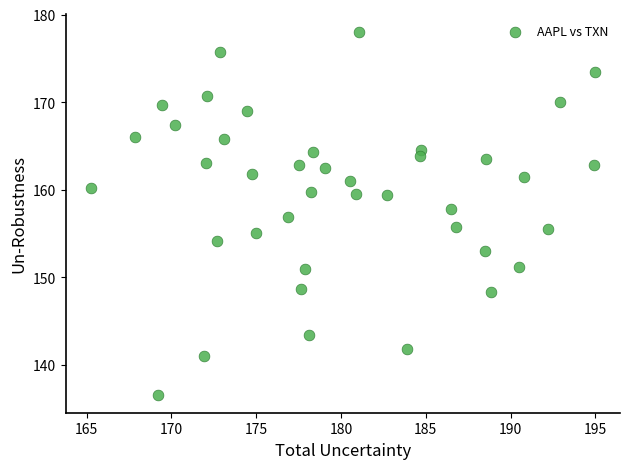

What is the range of Y values (max minus min)?

41.4